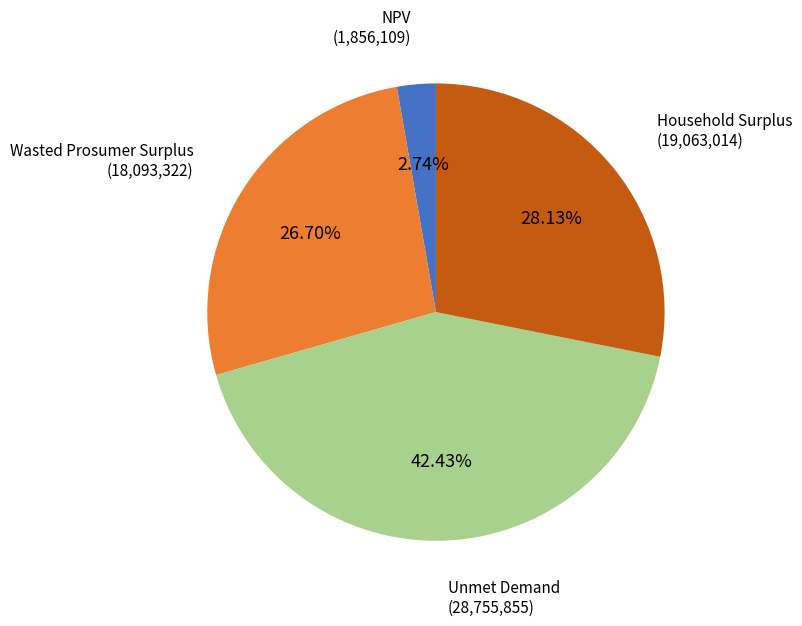

Does any single category account for the majority?

No